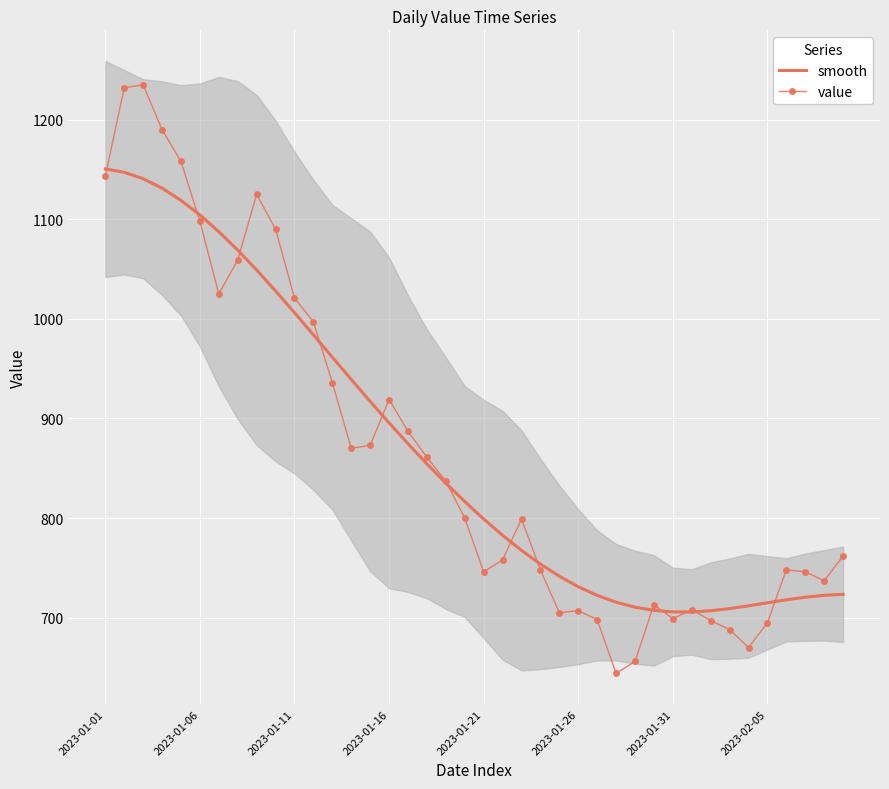

True or false: value has a value of 163.0 at 38.

False